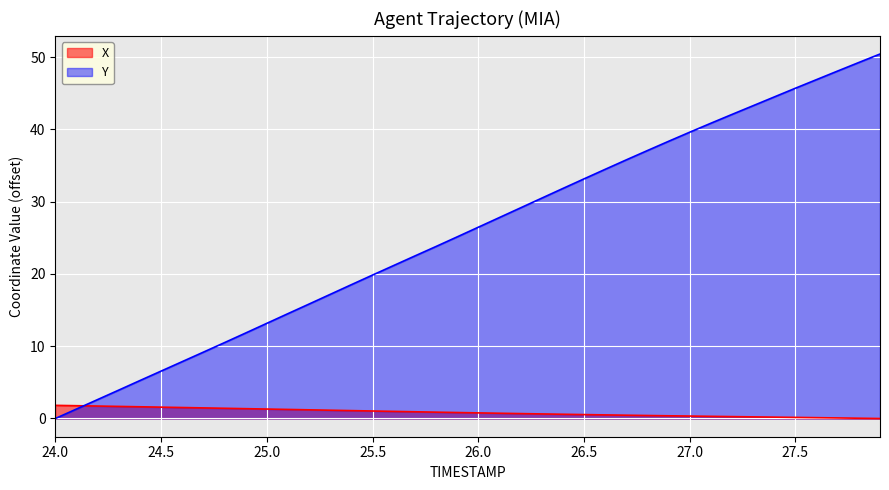

How many series are shown in this chart?

2